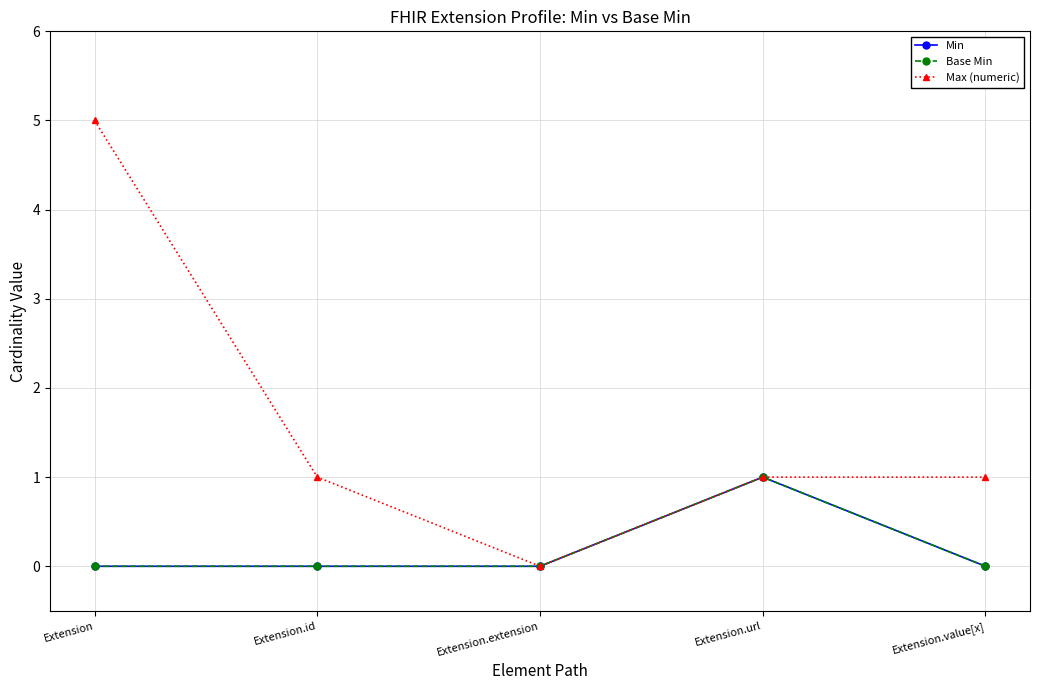

True or false: Base Min and Min cross at least once.

False